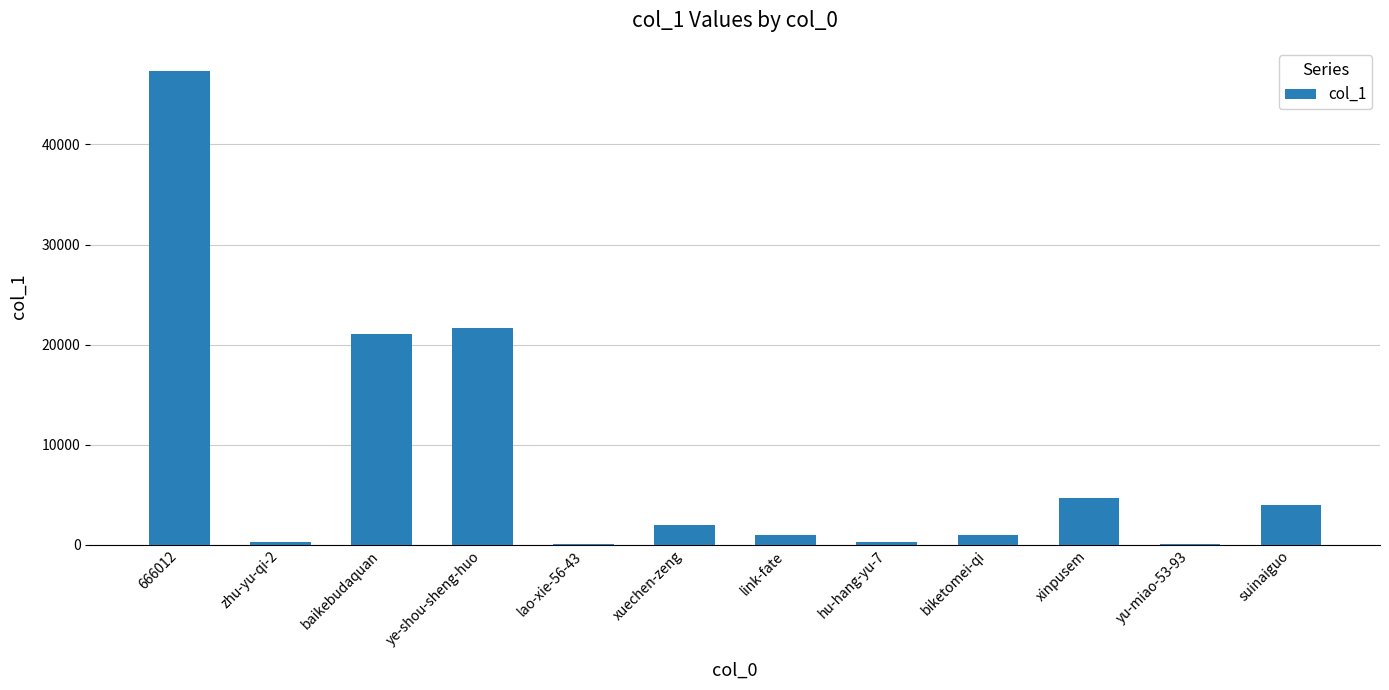

What is the difference between the values at zhu-yu-qi-2 and biketomei-qi?

665